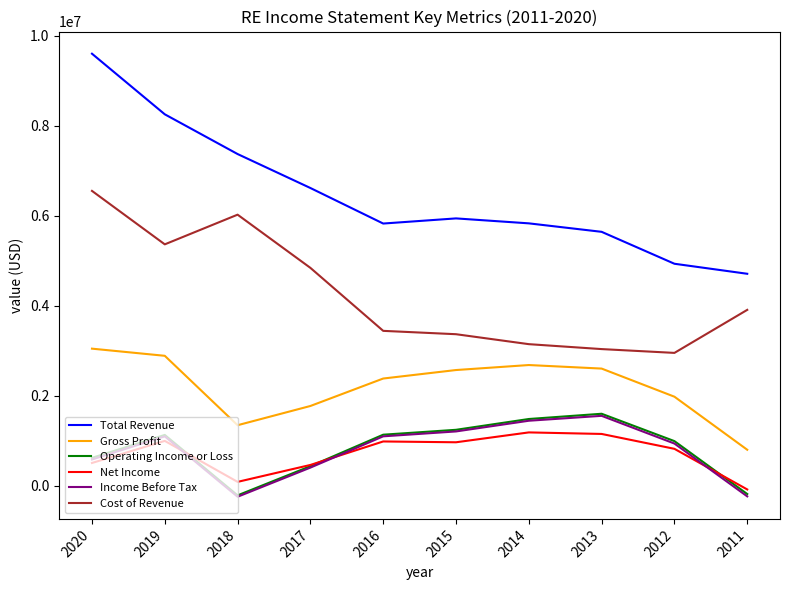

True or false: Income Before Tax has a value of 879218 at 2014.

False